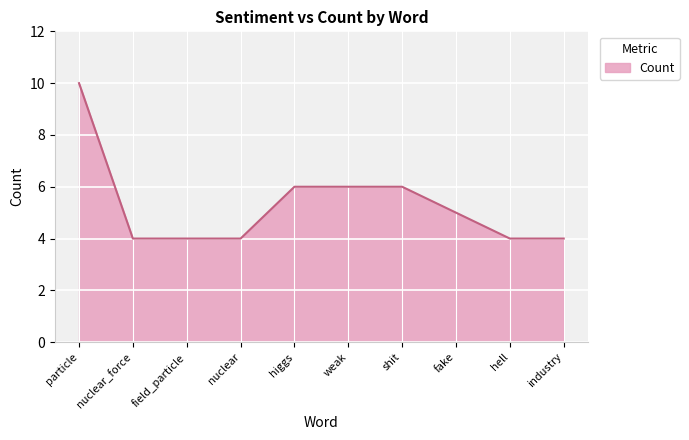

What position from the right is fake?

3